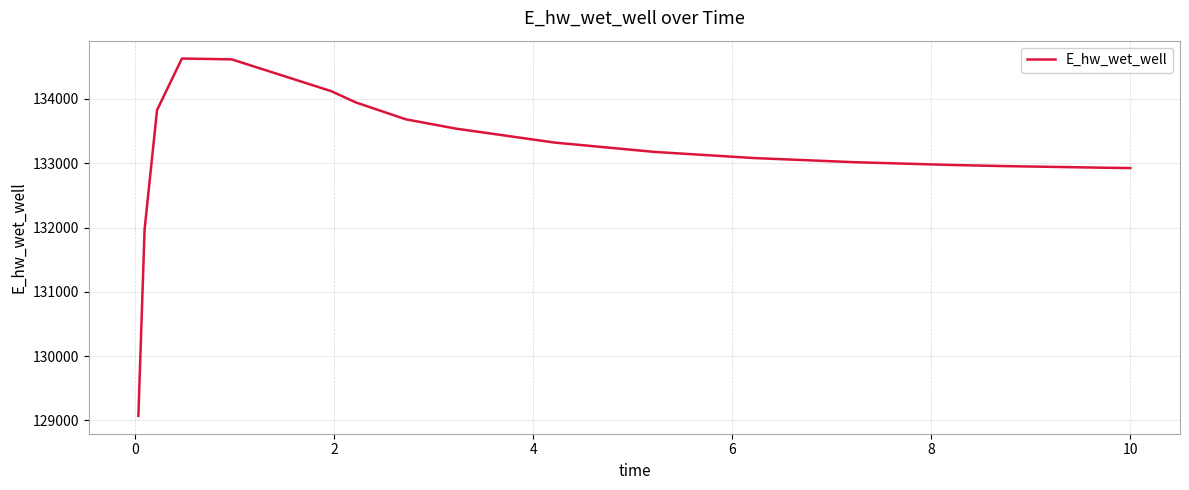

Does the chart display data point markers on the line(s)?

No